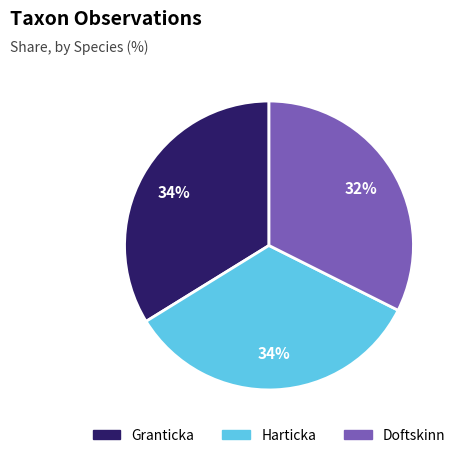

Combined, do Harticka and Granticka account for over 50%?

Yes